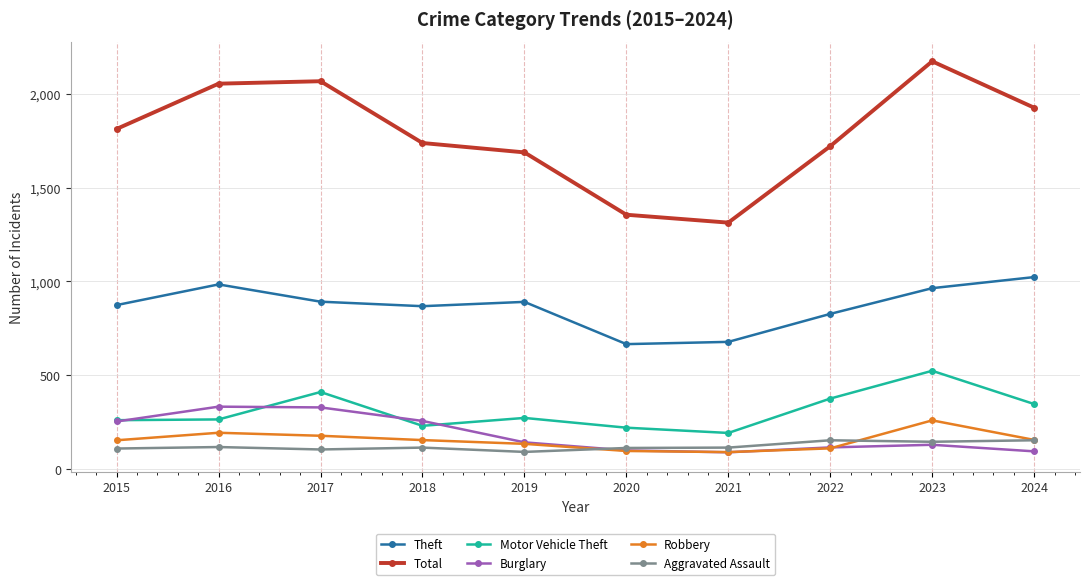

What is the sum of all Motor Vehicle Theft values?

3102